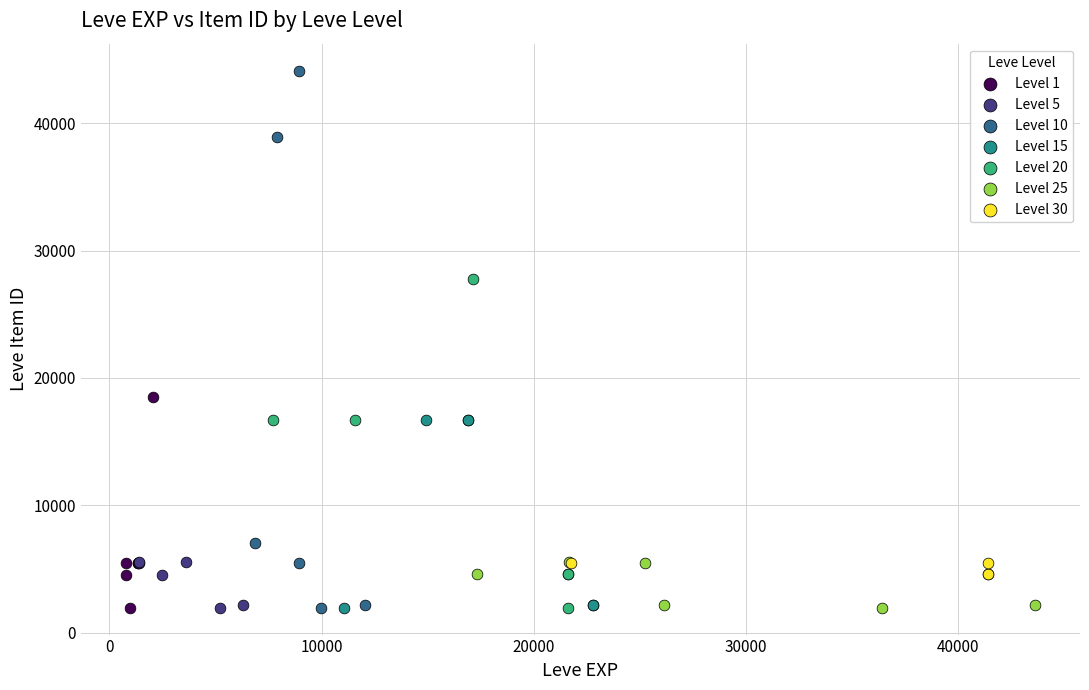

Which series contains the highest Y value?

Level 10